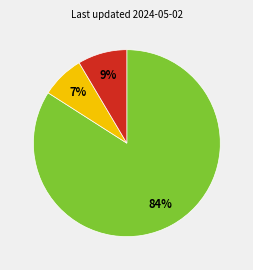

Does any single category account for the majority?

Yes